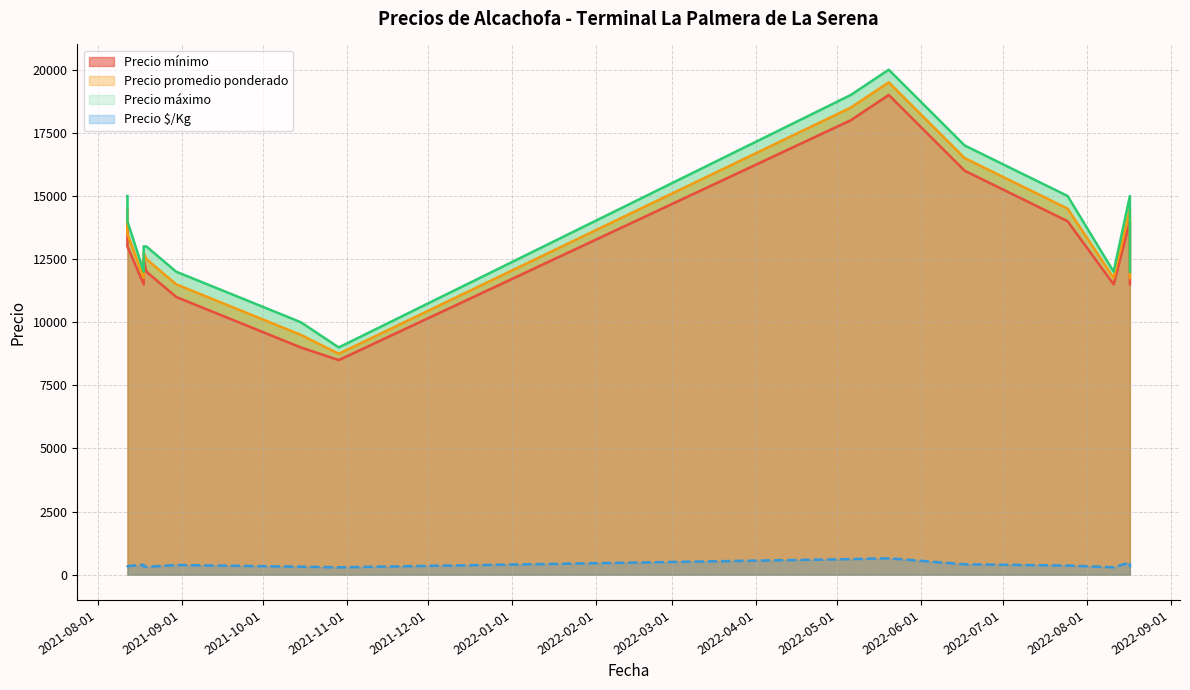

True or false: Precio promedio ponderado has a value of 9500 at 2021-10-15.

True